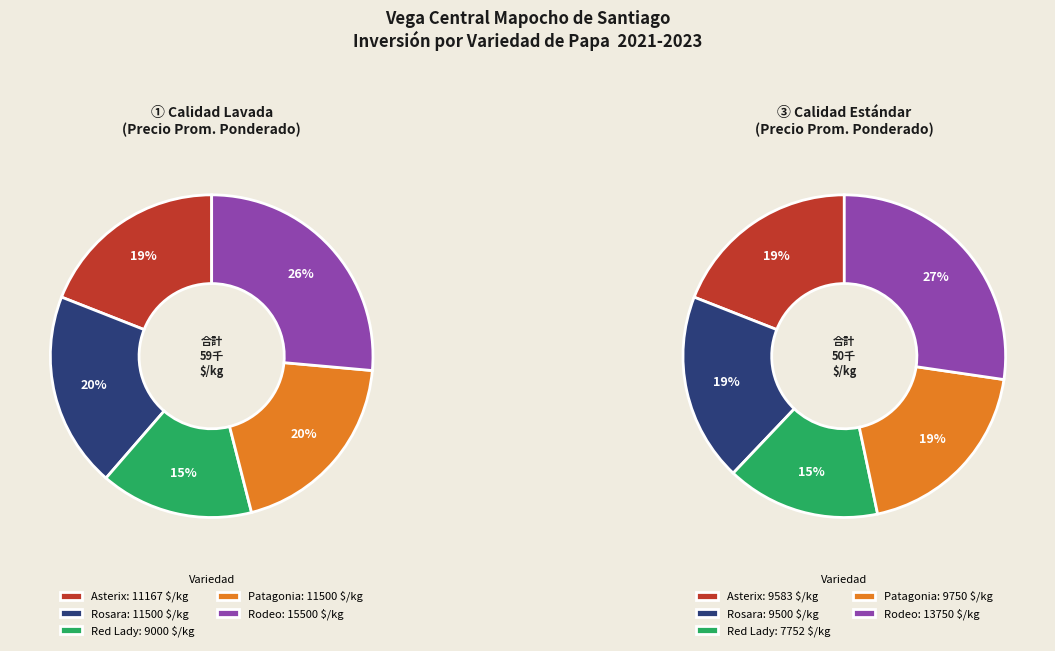

Is there any slice that represents more than half of the pie?

No